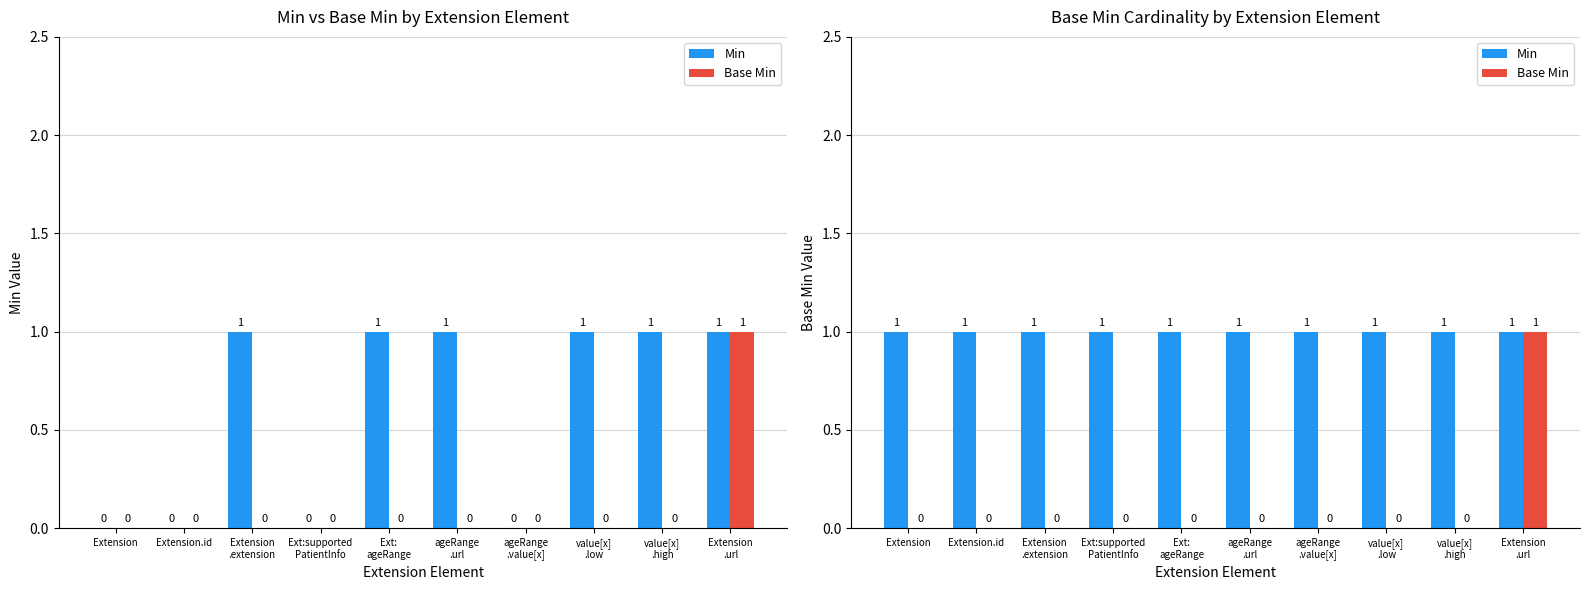

Reading left to right, list all the values displayed in this chart.

Min: Extension=1	Extension.id=1	Extension
.extension=1	Ext:supported
PatientInfo=1	Ext:
ageRange=1	ageRange
.url=1	ageRange
.value[x]=1	value[x]
.low=1	value[x]
.high=1	Extension
.url=1
Base Min: Extension=0	Extension.id=0	Extension
.extension=0	Ext:supported
PatientInfo=0	Ext:
ageRange=0	ageRange
.url=0	ageRange
.value[x]=0	value[x]
.low=0	value[x]
.high=0	Extension
.url=1